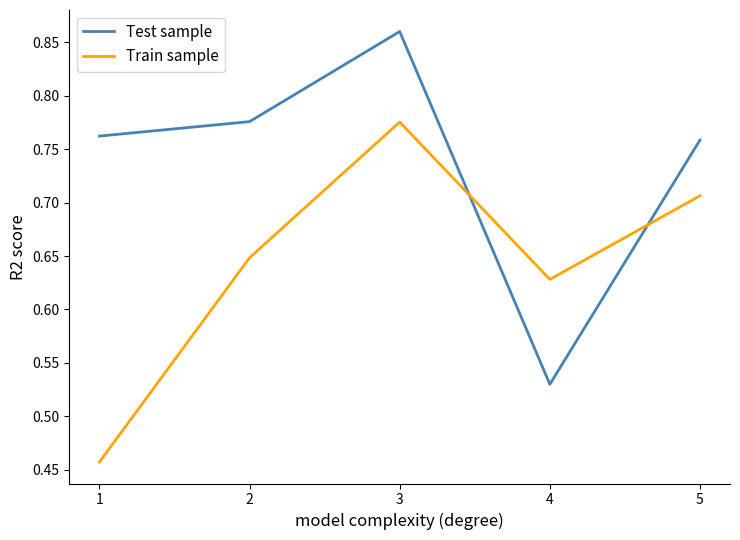

Between 1 and 5, which series saw the biggest shift?

Train sample